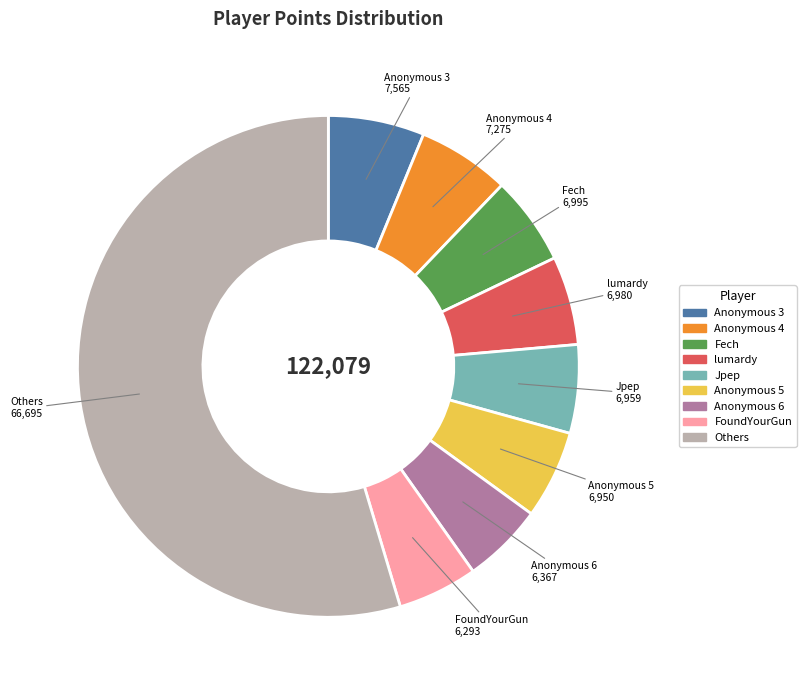

Is there any slice that represents more than half of the pie?

Yes